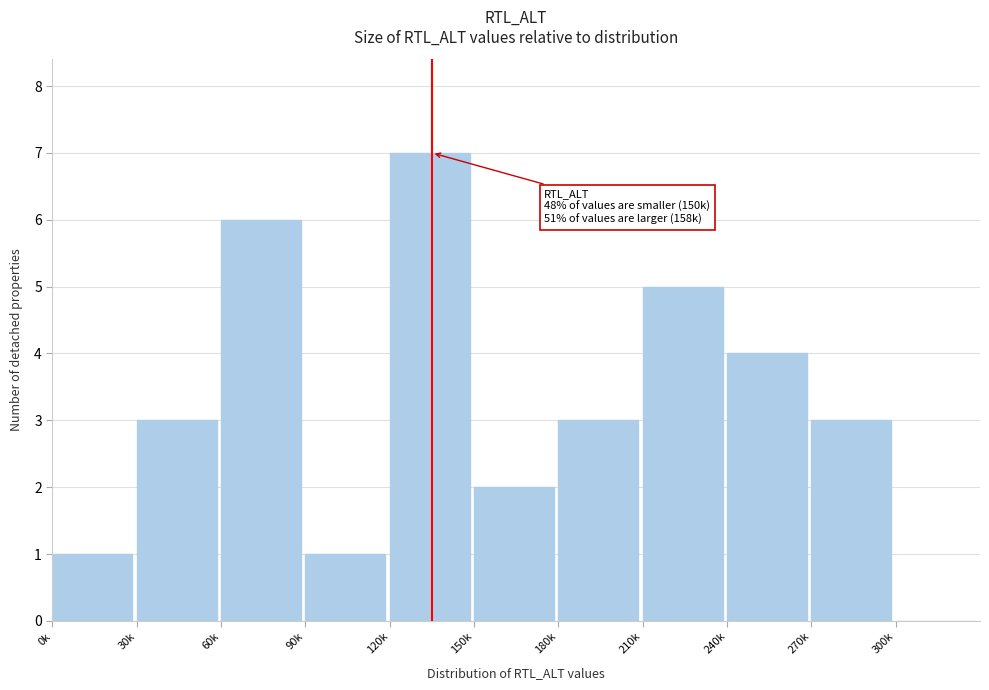

Reading left to right, extract all data points from this chart.

0k=1	30k=3	60k=6	90k=1	120k=7	150k=2	180k=3	210k=5	240k=4	270k=3	300k=0